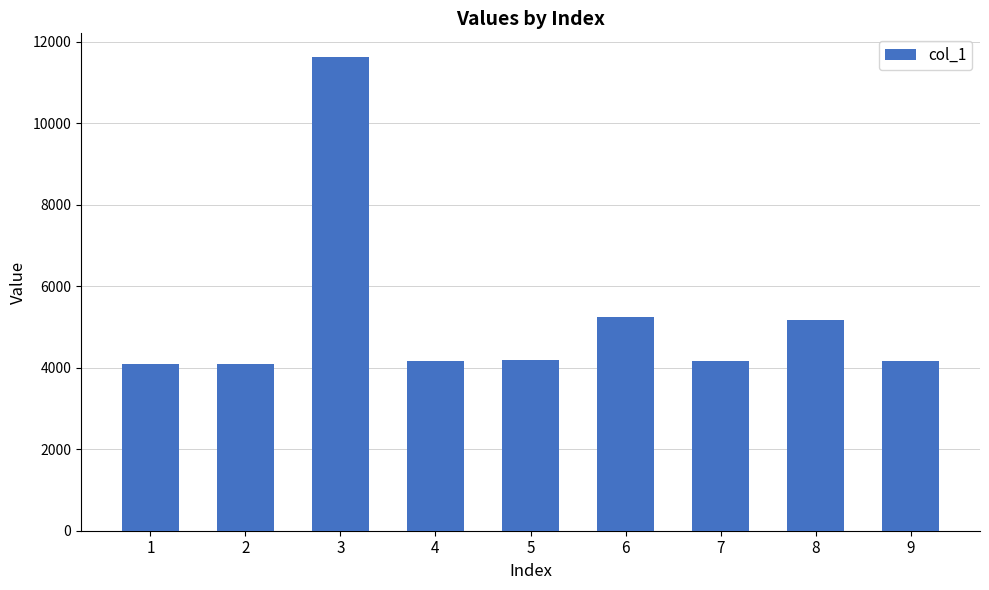

What is the ratio of the value at 5 to the value at 4?

1.0